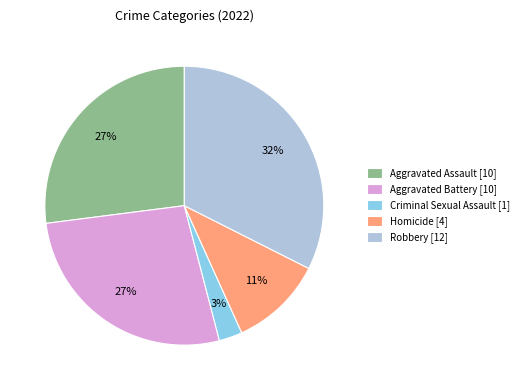

How many slices are in this pie chart?

5